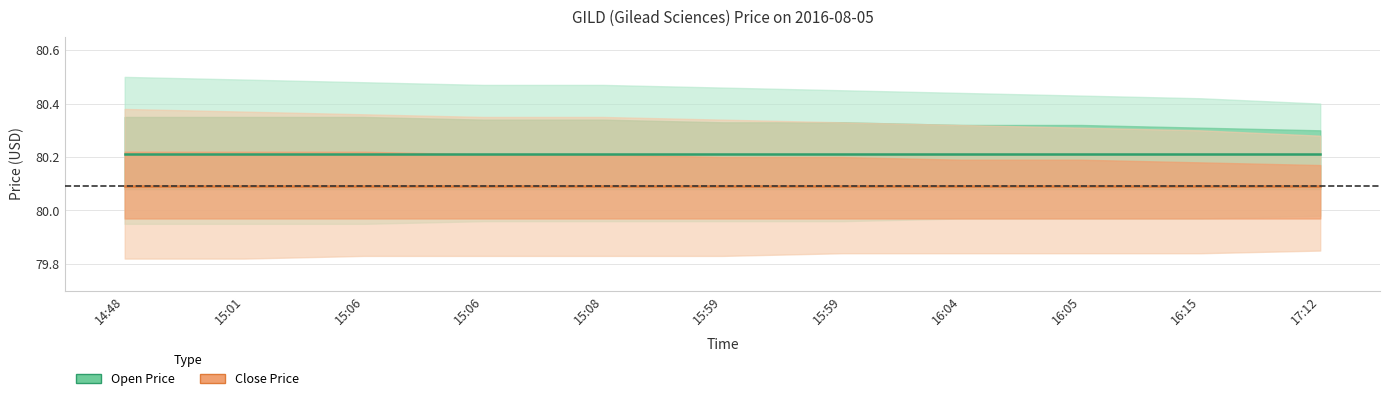

At which category is the sum across all series the highest?

14:48